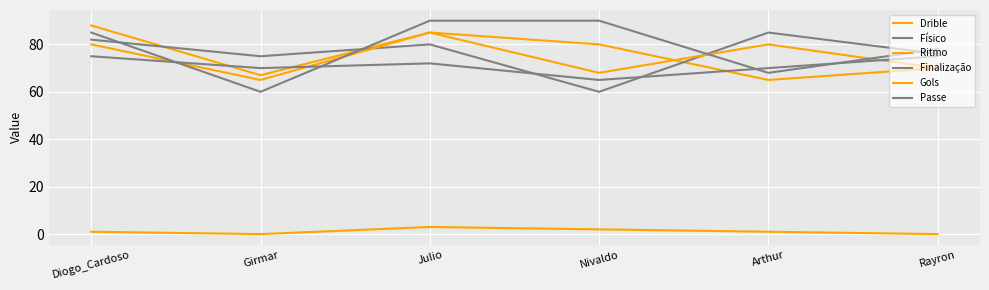

What is the difference between the Ritmo values at Rayron and Julio?

15